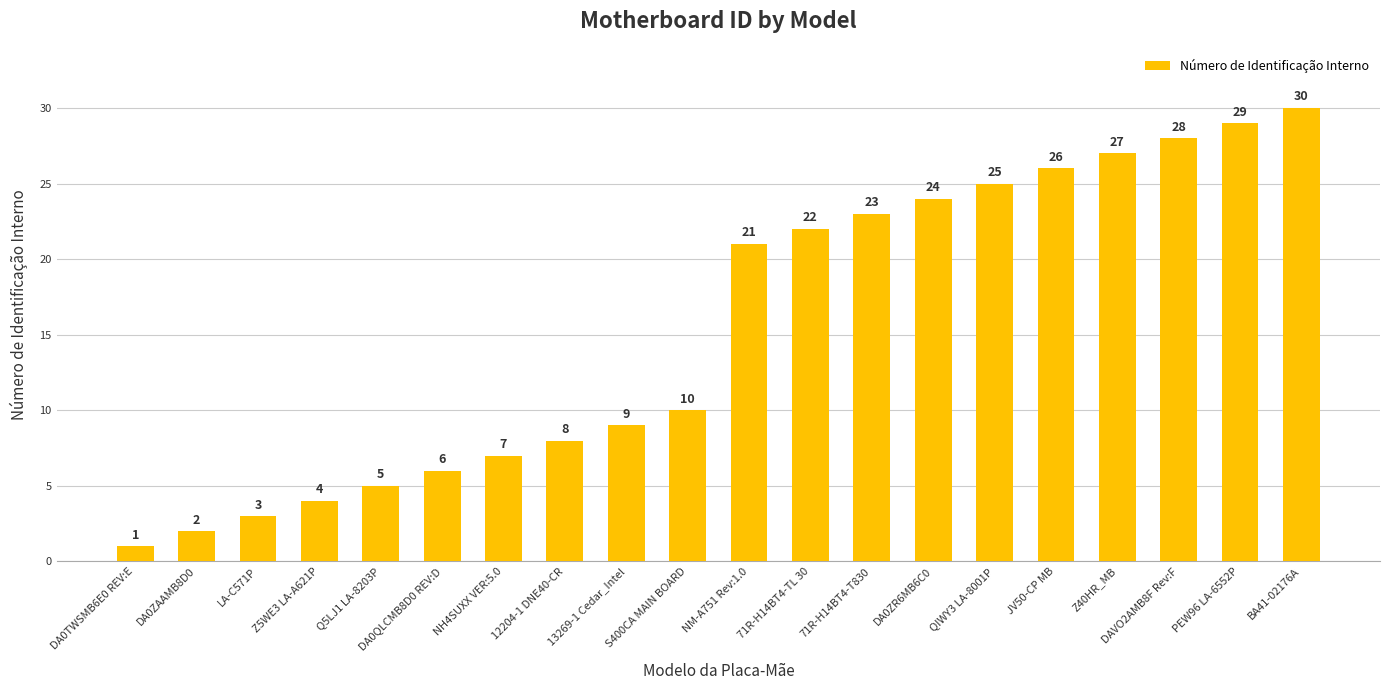

List the labels in order of value, smallest first.

DA0TWSMB6E0 REV:E, DA0ZAAMB8D0, LA-C571P, Z5WE3 LA-A621P, Q5LJ1 LA-8203P, DA0QLCMB8D0 REV:D, NH4SUXX VER:5.0, 12204-1 DNE40-CR, 13269-1 Cedar_Intel, S400CA MAIN BOARD, NM-A751 Rev:1.0, 71R-H14BT4-TL 30, 71R-H14BT4-T830, DA0ZR6MB6C0, QIWY3 LA-8001P, JV50-CP MB, Z40HR_MB, DAVO2AMB8F Rev:F, PEW96 LA-6552P, BA41-02176A